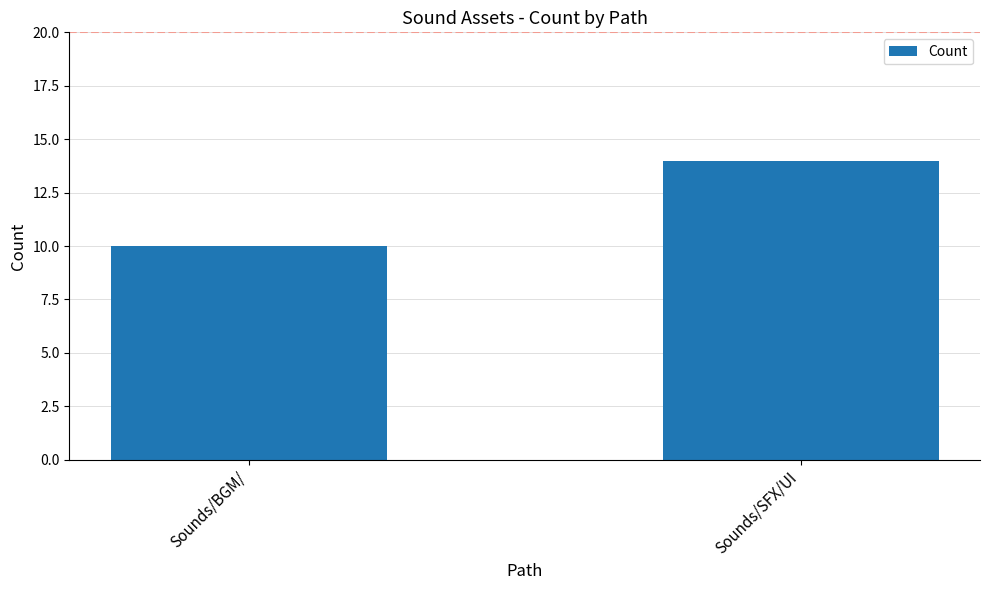

The chart shows a value of 10 at Sounds/BGM/. True or false?

True